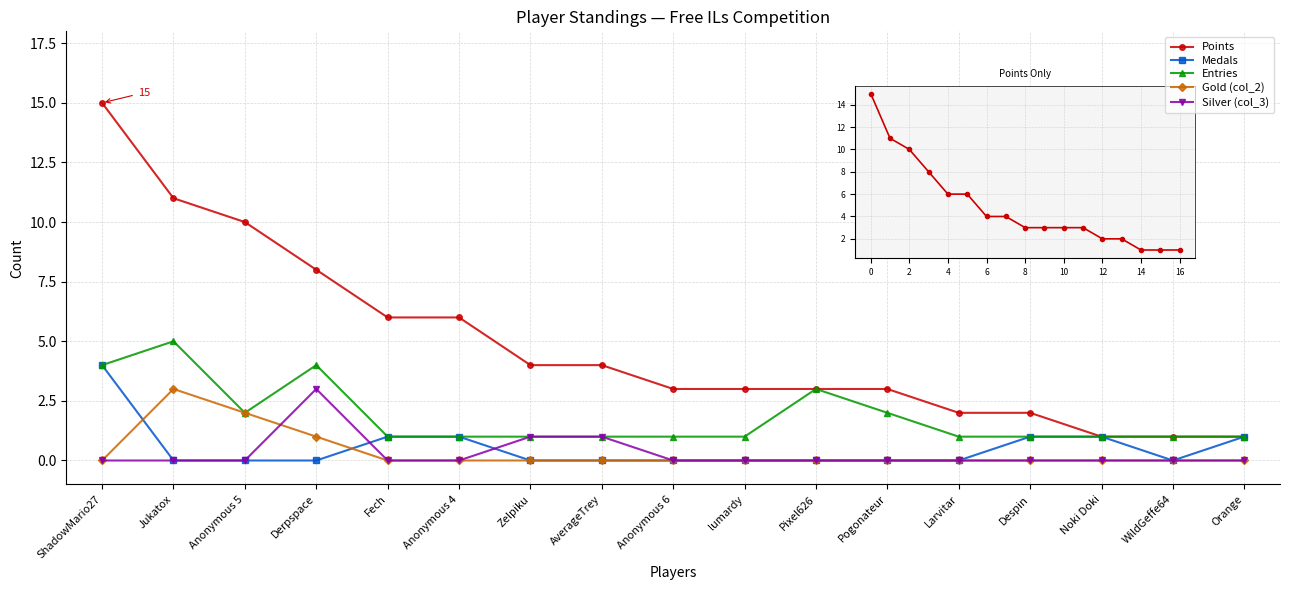

What are all the series names shown in the legend?

Points, Medals, Entries, Gold (col_2), Silver (col_3)